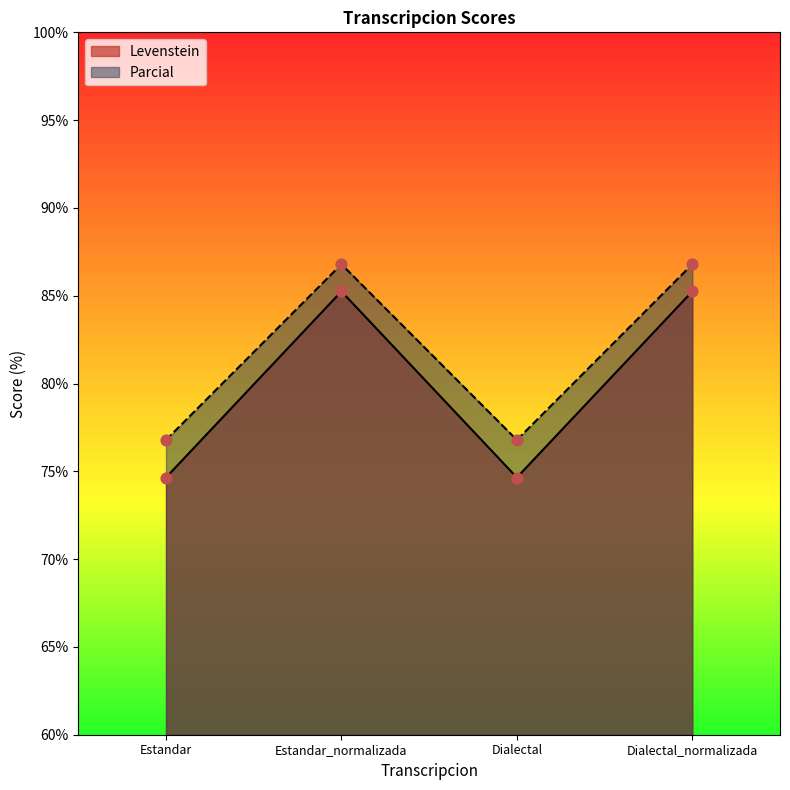

What are all the series names shown in the legend?

Levenstein, Parcial